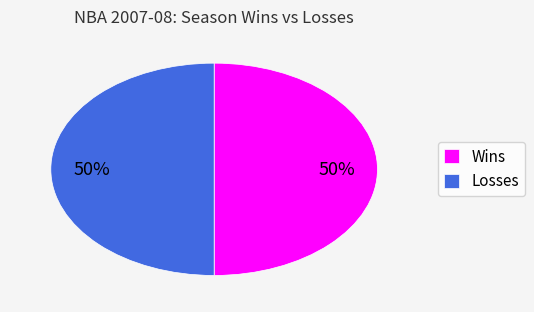

Approximately how many times larger is the value at Wins compared to Losses?

1.0